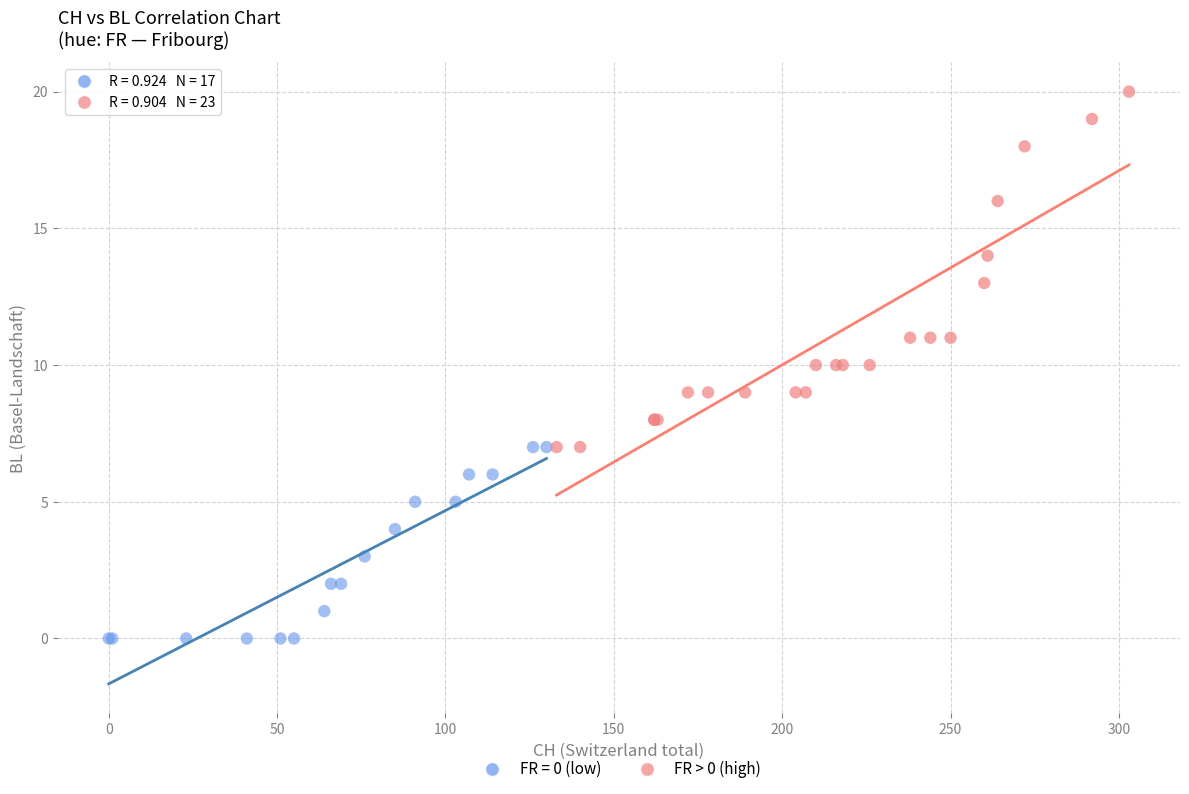

Which series reaches the minimum Y coordinate?

FR = 0 (low)